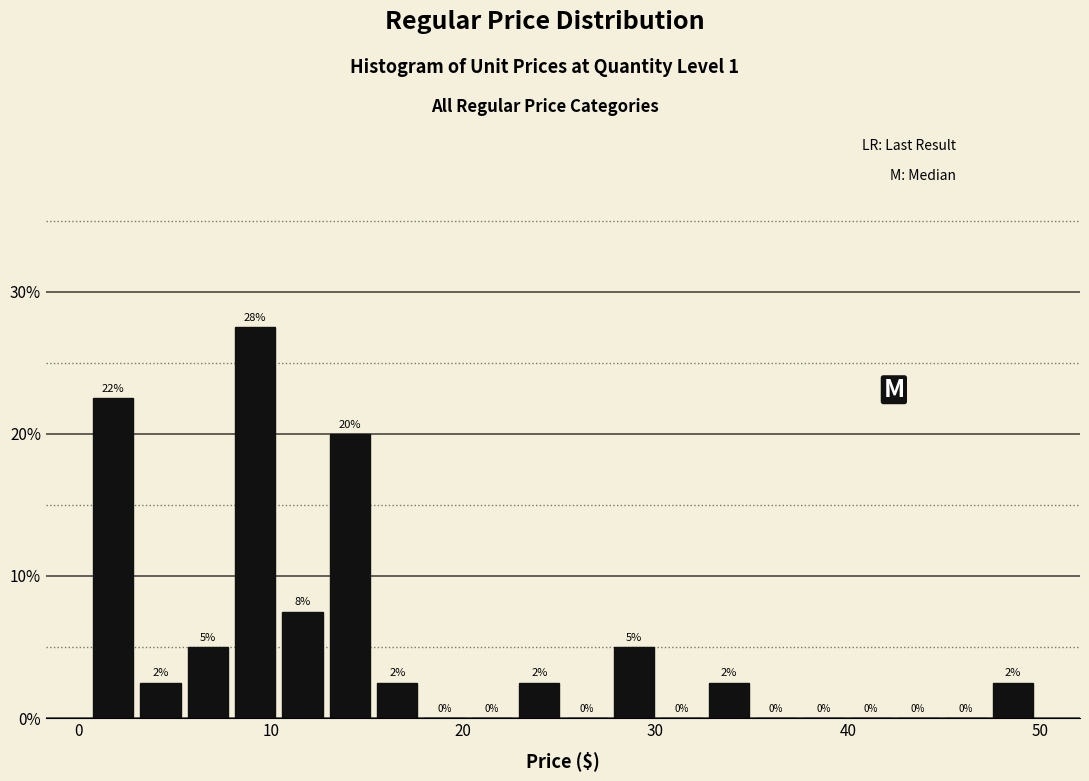

Read against the x-axis, roughly where is the centre of the tallest bar?

9